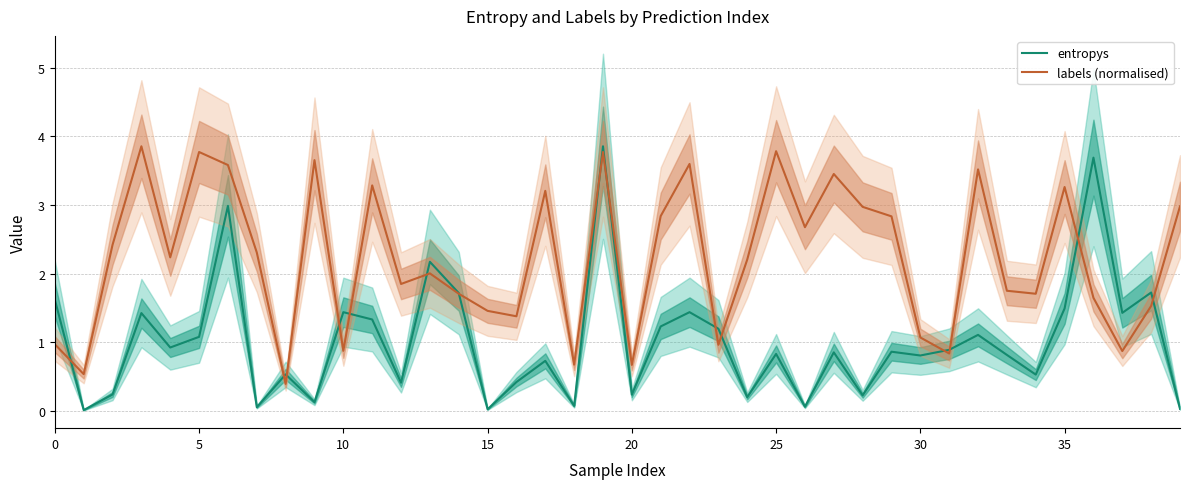

Is it true that entropys equals 1.6 at 0?

True